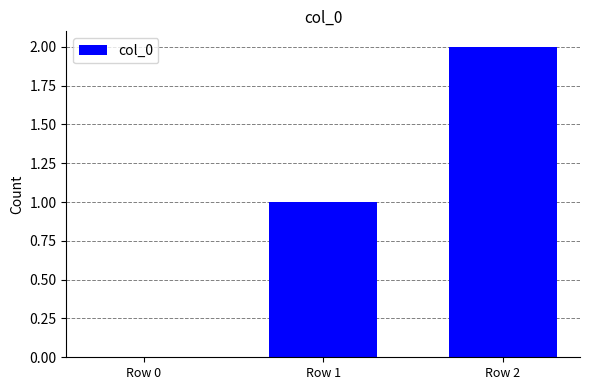

What is the greatest value displayed?

2